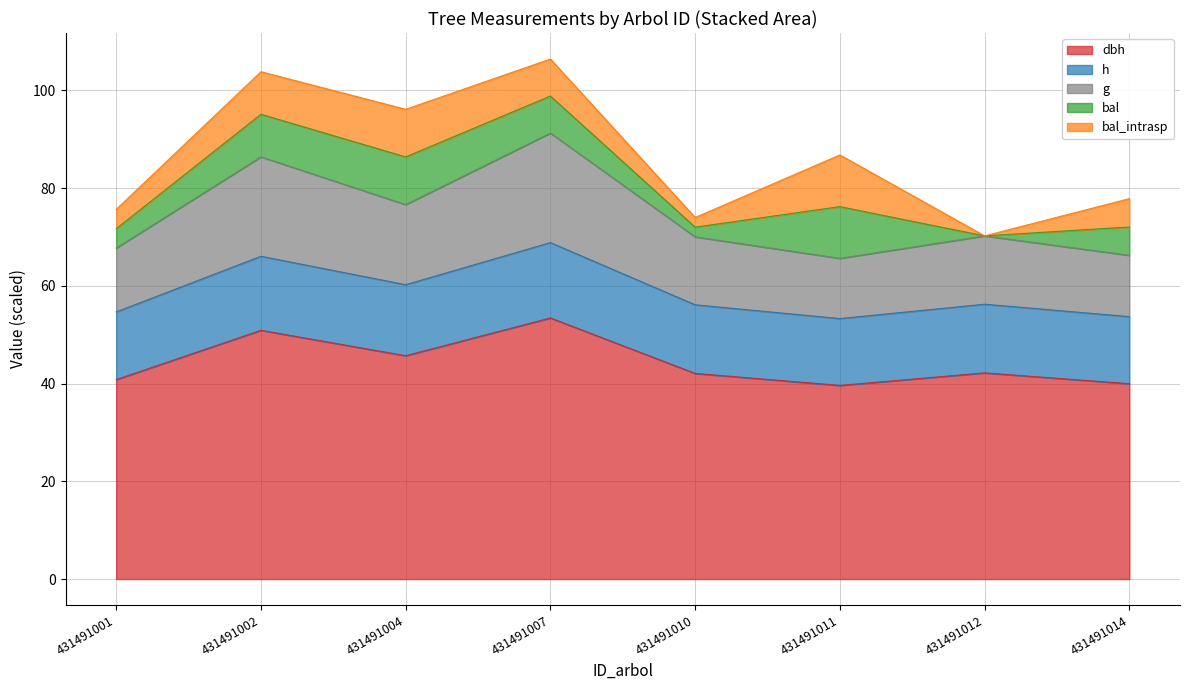

Which has a higher value, 431491010 or 431491014?

431491010